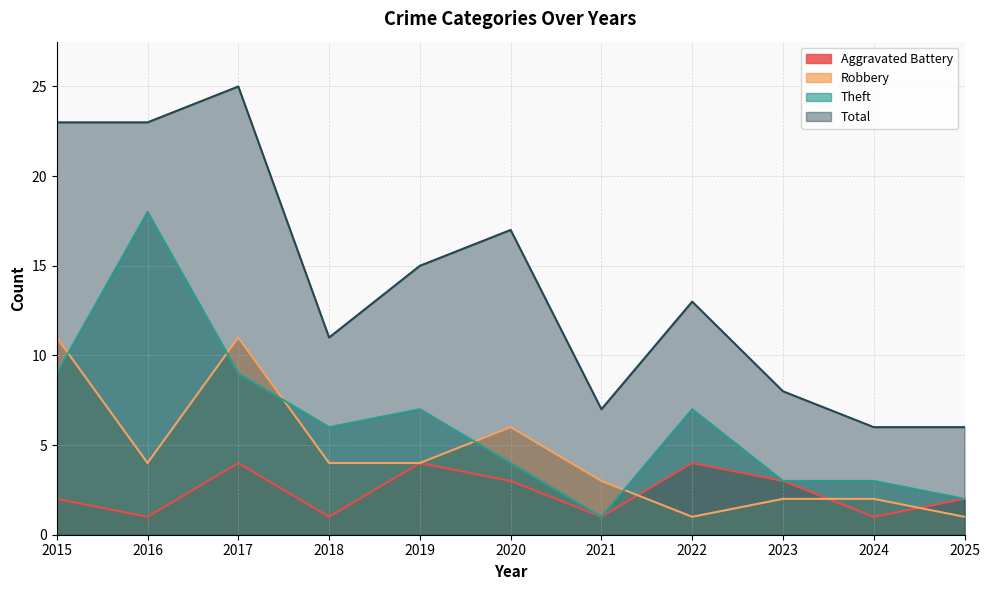

Reading left to right, what are all the values shown in this chart?

Aggravated Battery: 2	1	4	1	4	3	1	4	3	1	2
Robbery: 11	4	11	4	4	6	3	1	2	2	1
Theft: 9	18	9	6	7	4	1	7	3	3	2
Total: 23	23	25	11	15	17	7	13	8	6	6